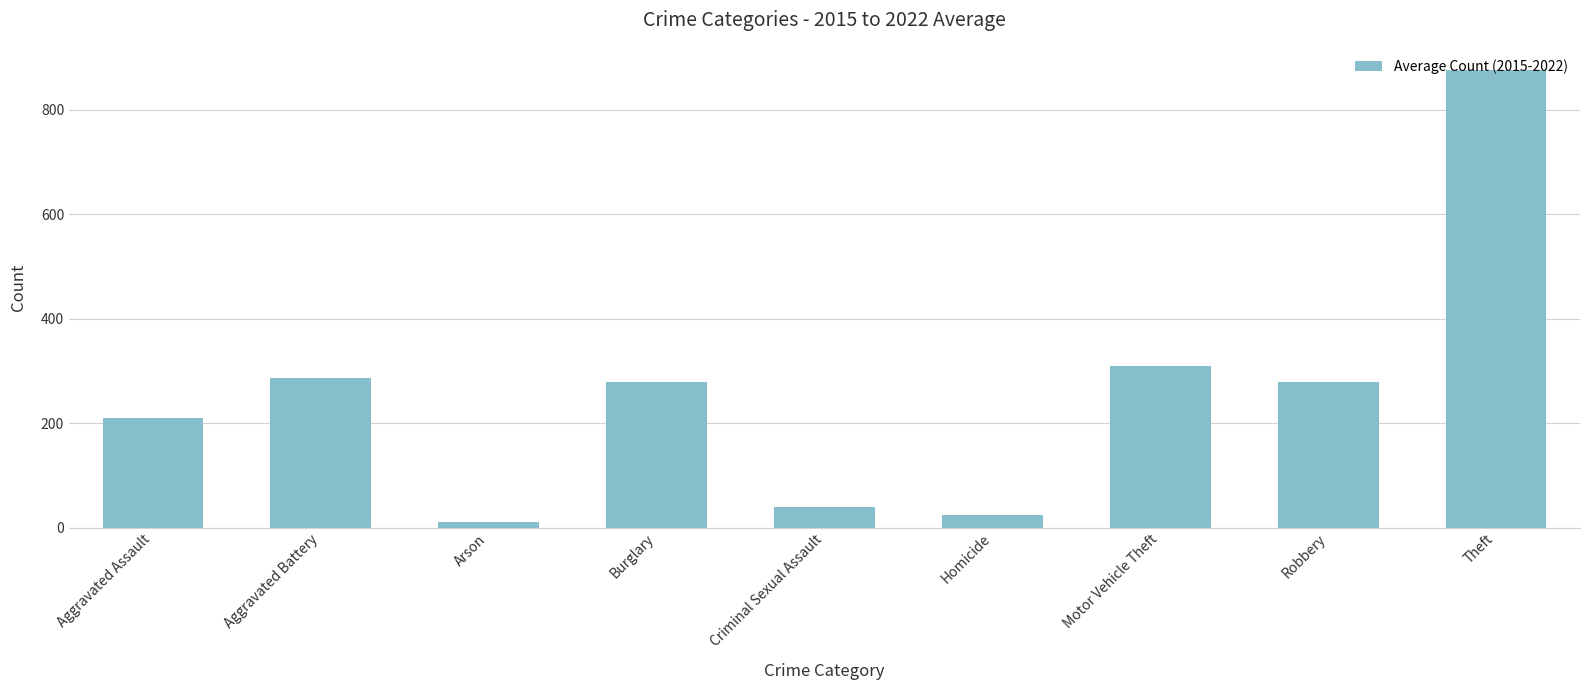

Read the value at Homicide.

24.0